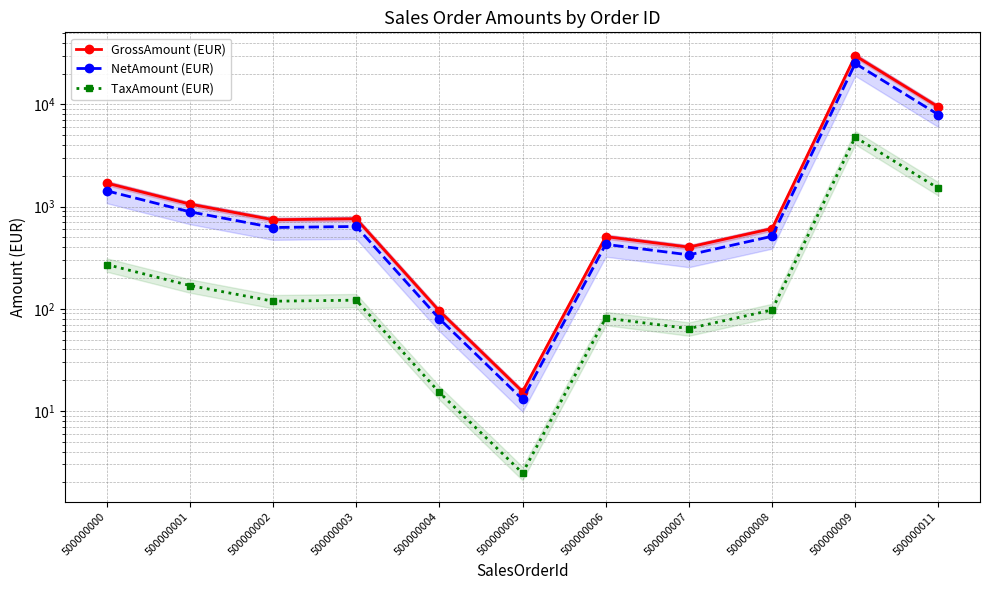

True or false: TaxAmount (EUR) has more than 2 interior local peaks.

True